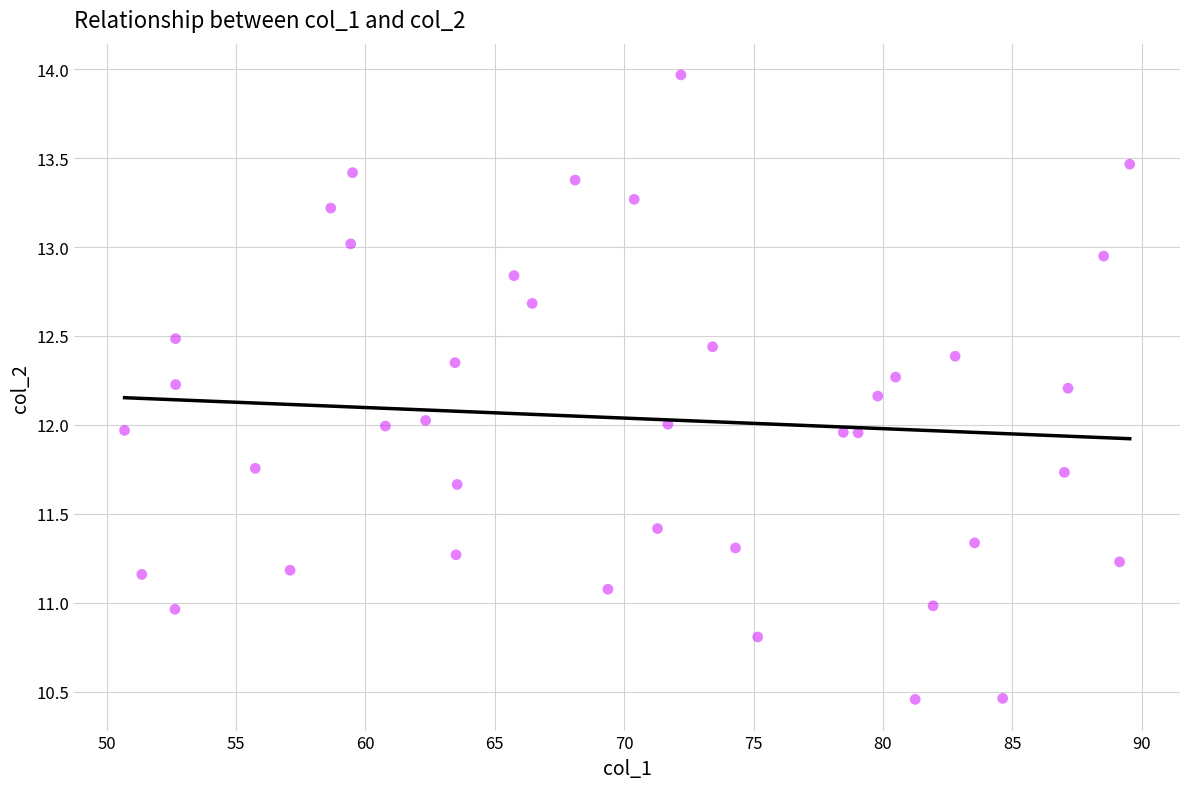

What is the range of Y values (max minus min)?

3.5